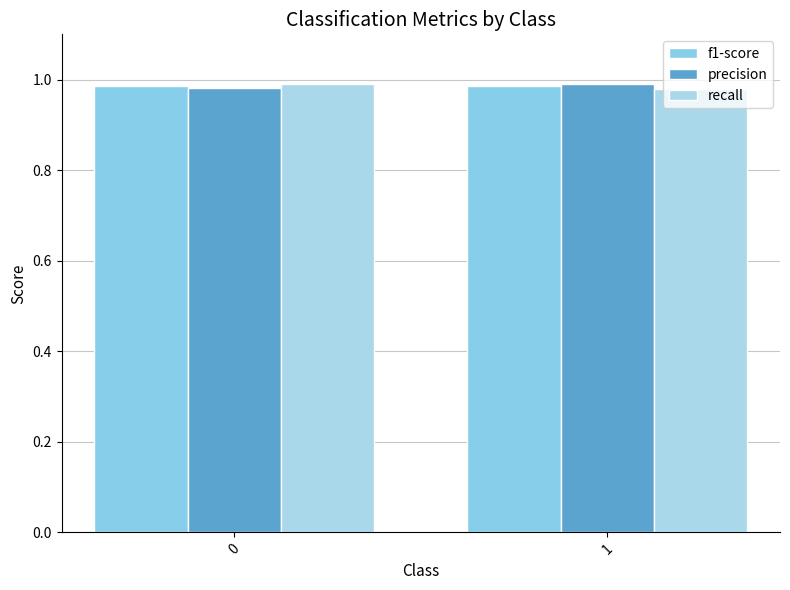

What is the sum of all f1-score values?

2.0